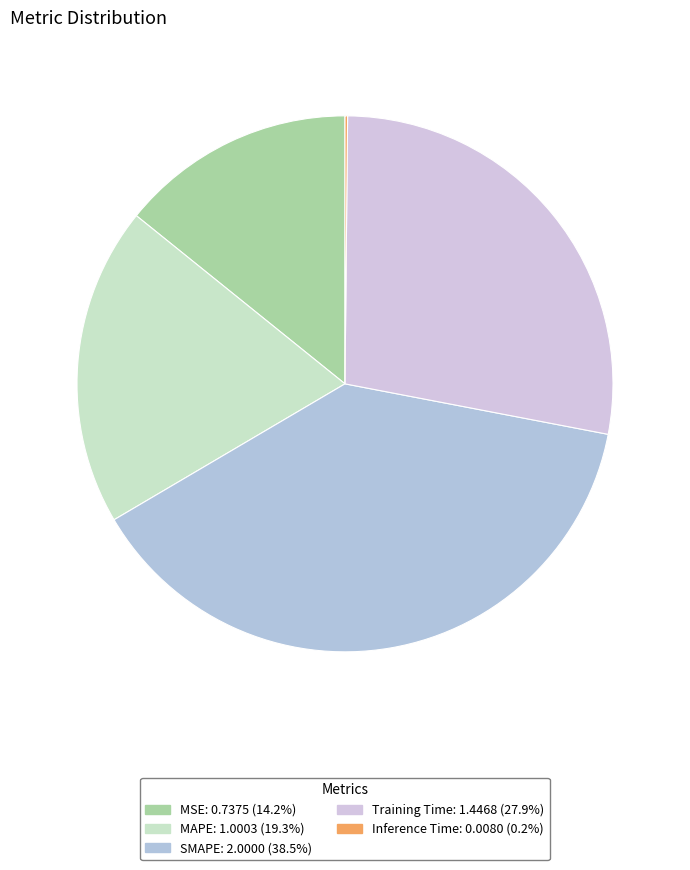

What is the change in value from MSE to MAPE?

+0.3